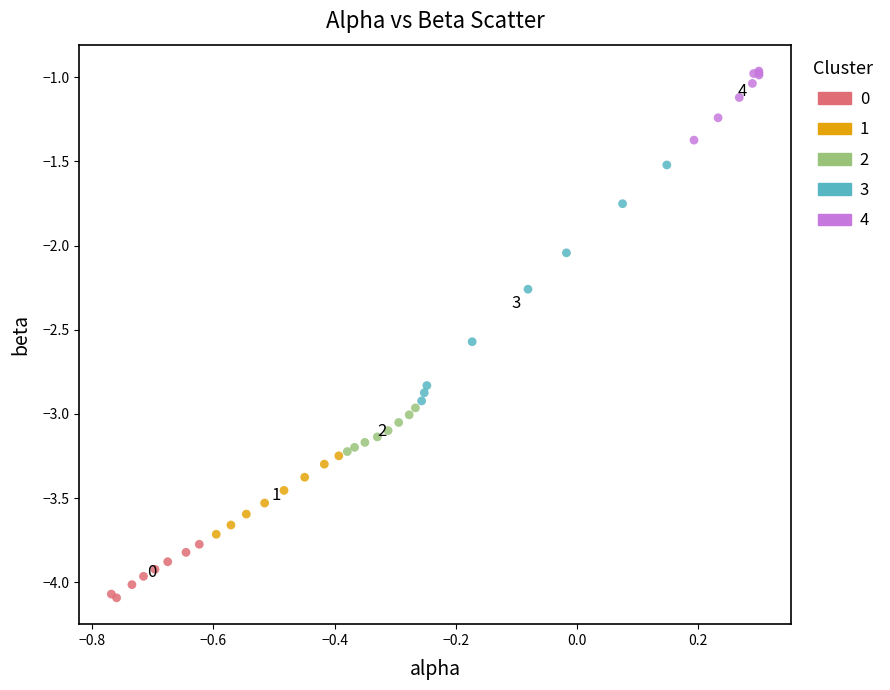

What are all the series names shown in the legend?

0, 1, 2, 3, 4